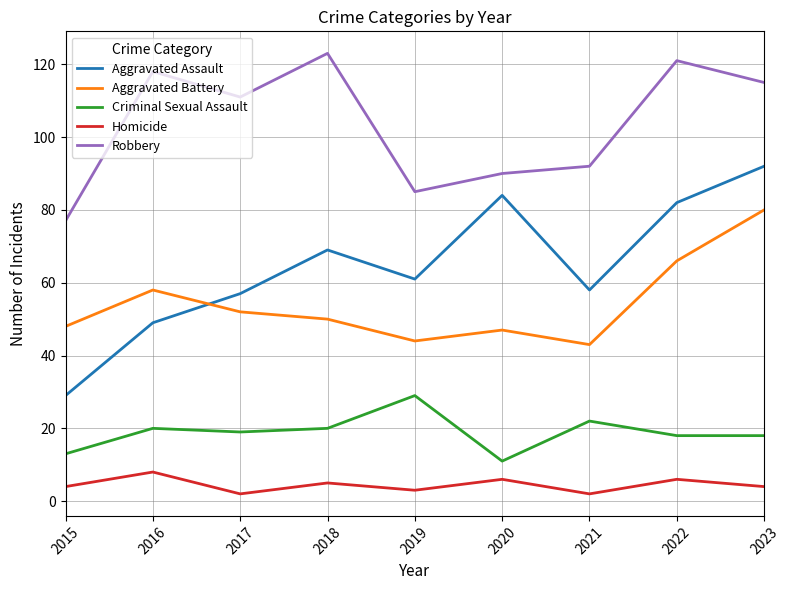

What is the total value across all series at 2016?

253